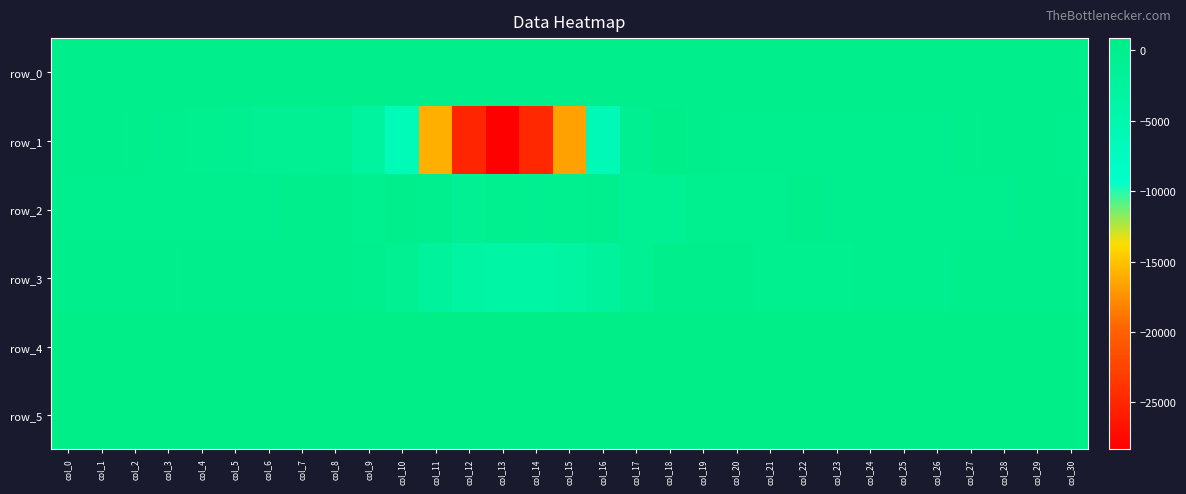

Which has a higher value, col_28 or col_24?

col_28